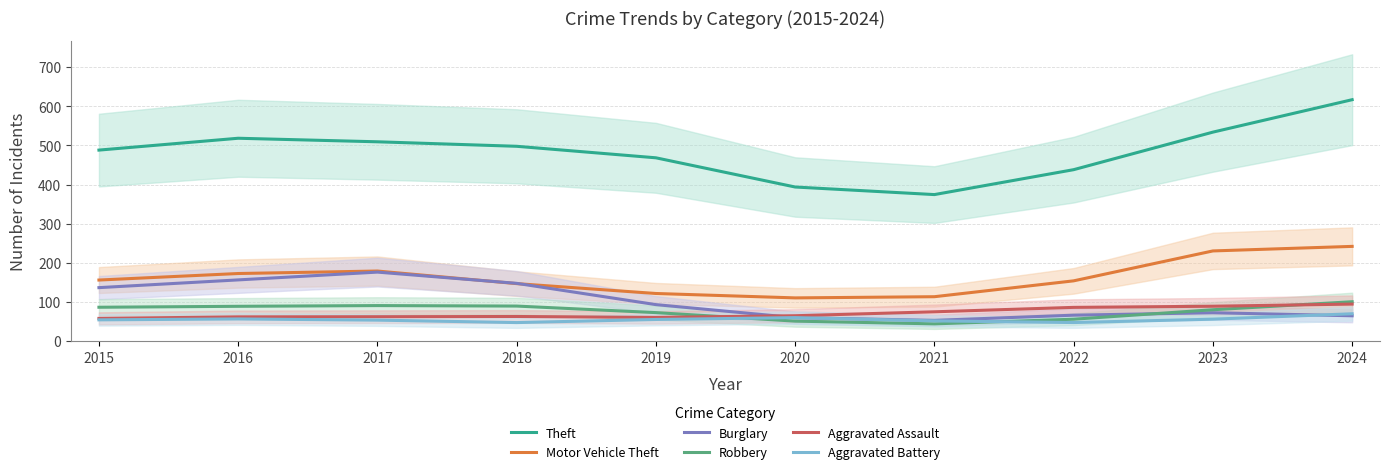

True or false: Aggravated Assault has a value of 74.9 at 2021.

True